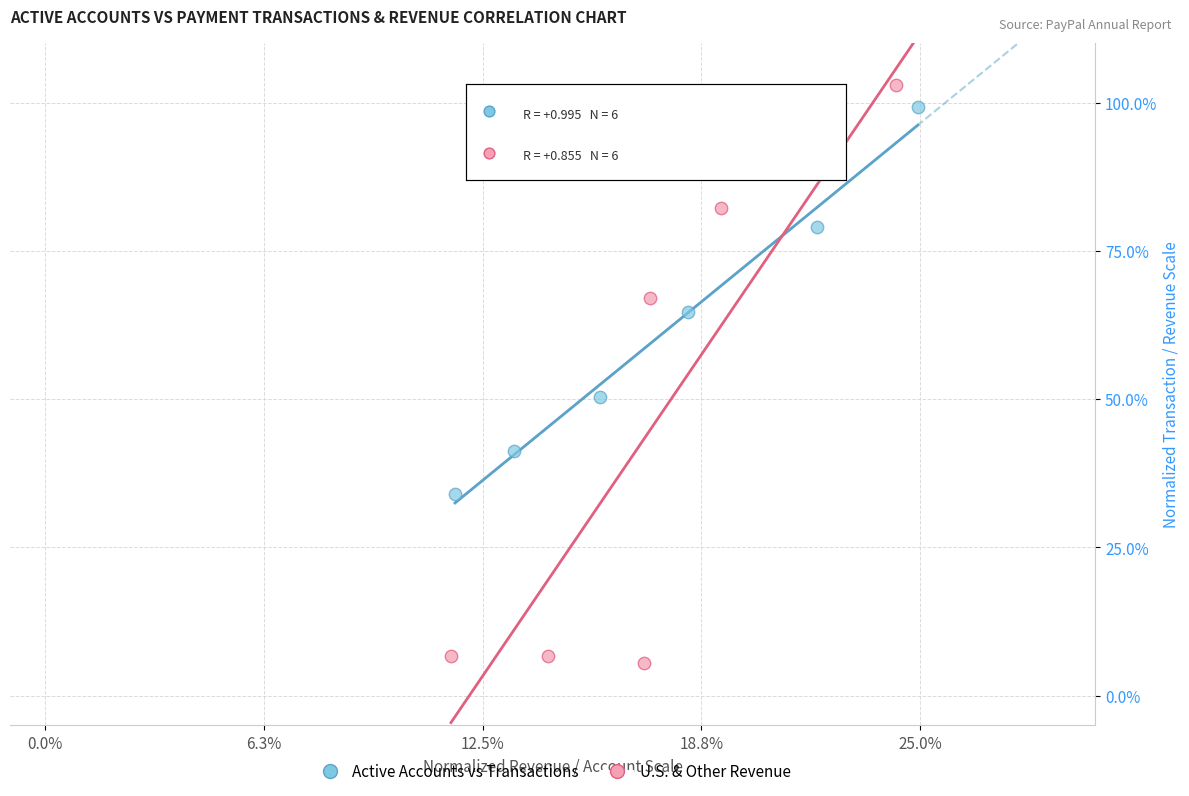

Which series reaches the minimum Y coordinate?

U.S. & Other Revenue